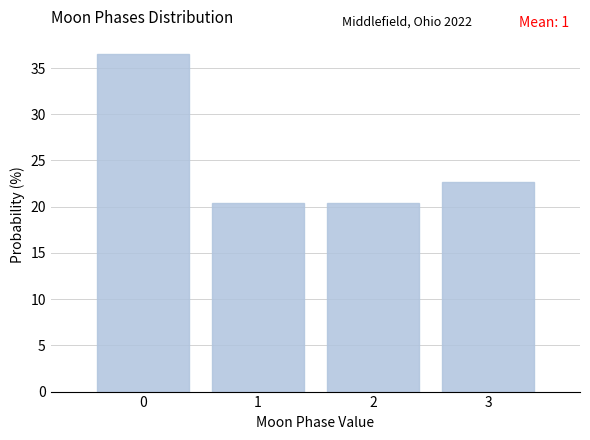

Which range on the x-axis has the tallest bar?

-0.5 to 0.5